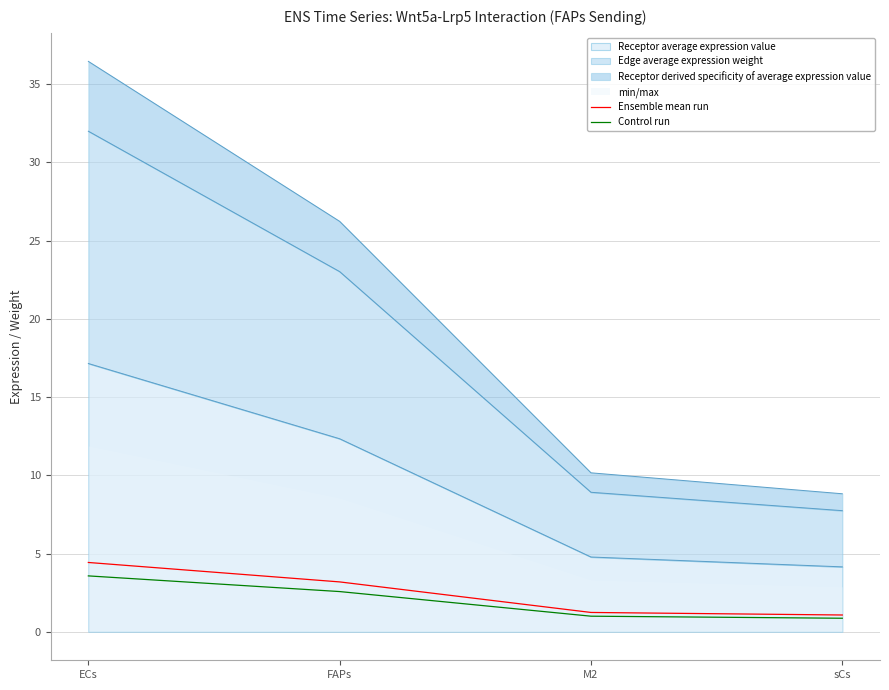

Reading right to left, extract all data points from this chart.

Ensemble mean run: 1.1	1.2	3.2	4.4
Control run: 0.9	1.0	2.6	3.6